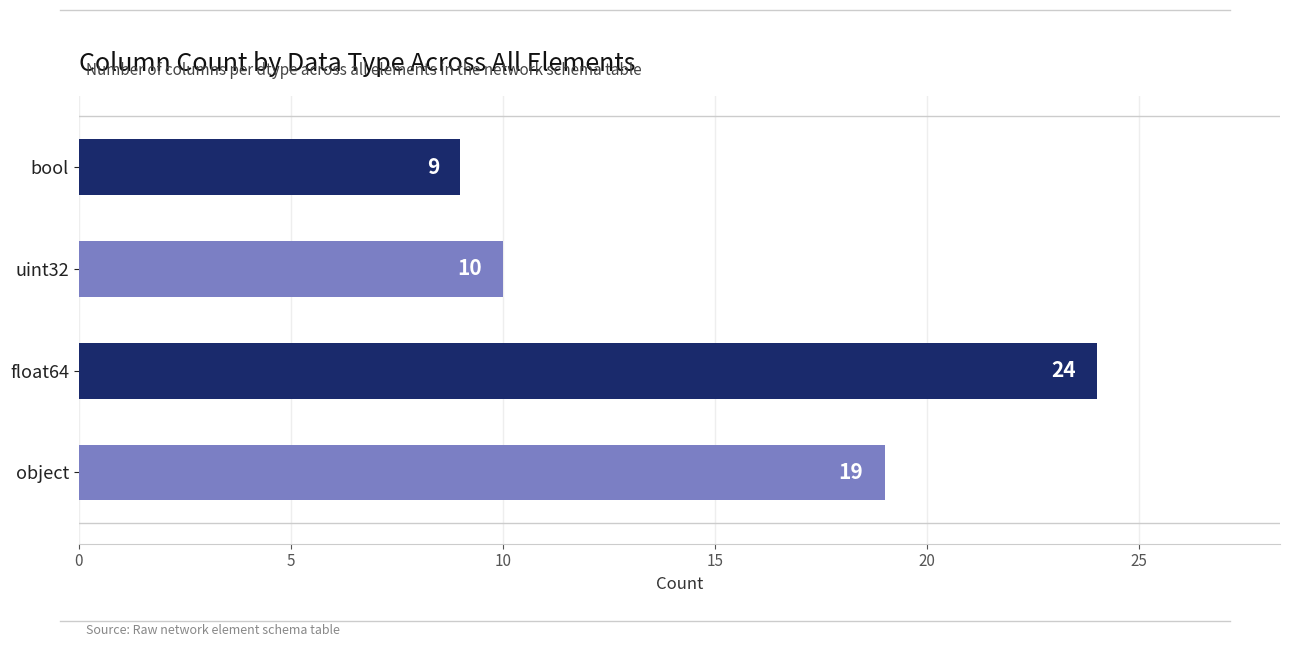

What is the average value?

16